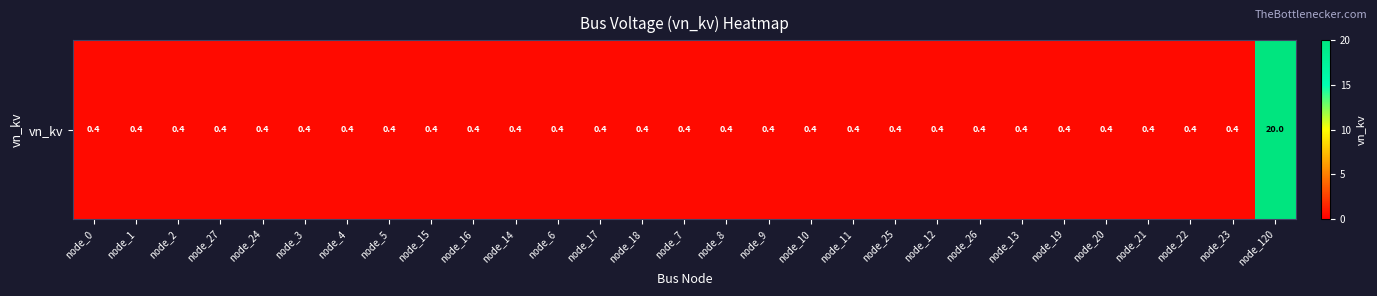

List the labels in order of value, largest first.

node_120, node_0, node_1, node_2, node_27, node_24, node_3, node_4, node_5, node_15, node_16, node_14, node_6, node_17, node_18, node_7, node_8, node_9, node_10, node_11, node_25, node_12, node_26, node_13, node_19, node_20, node_21, node_22, node_23